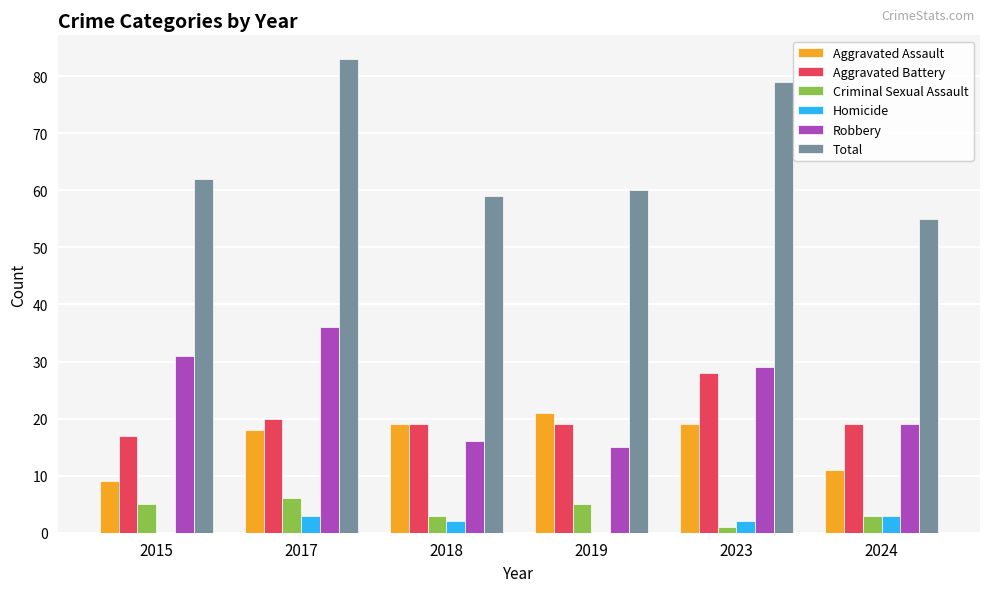

What is the maximum value for Robbery?

36